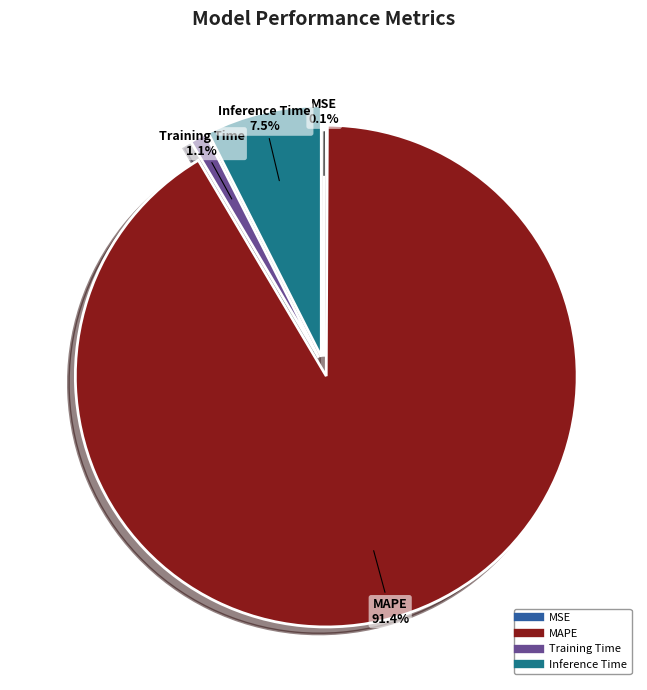

Is there a majority slice in this chart?

Yes